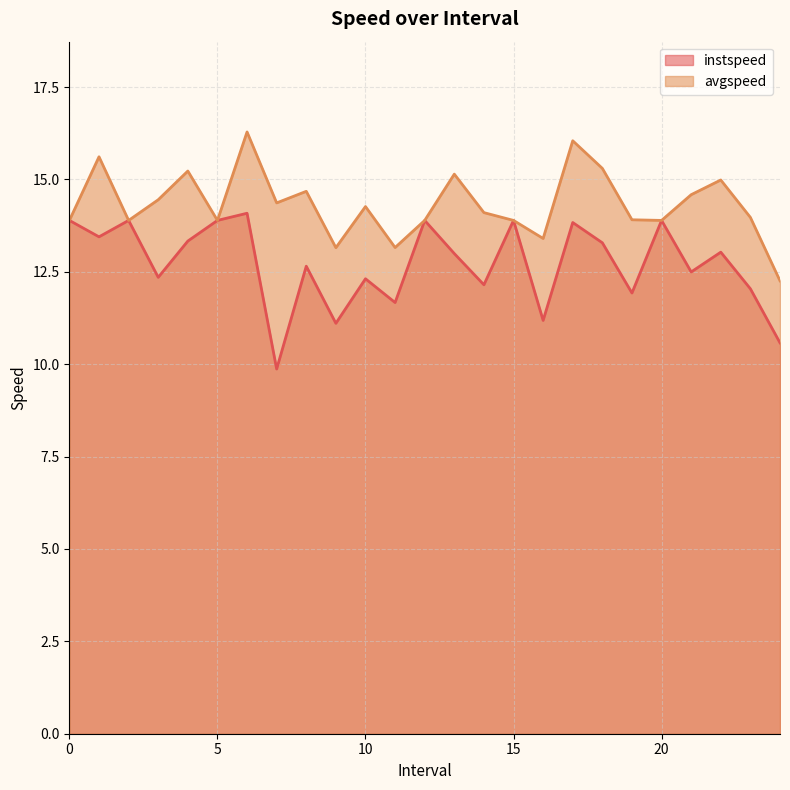

List the series in order of their overall mean, highest first.

avgspeed, instspeed